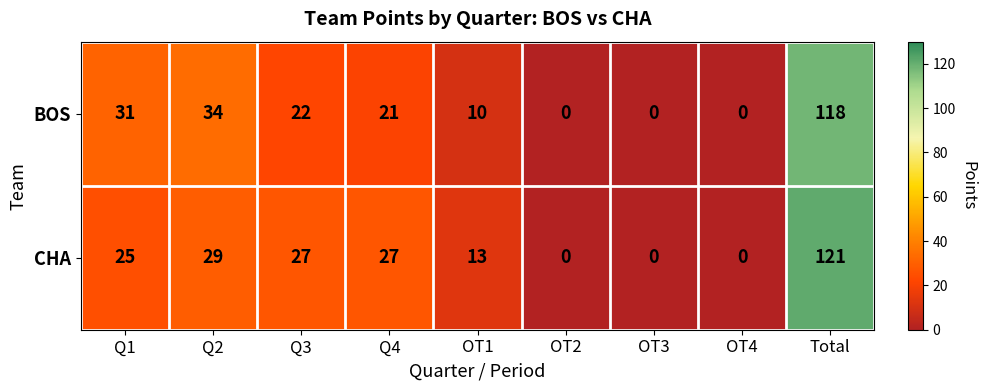

What is the sum of the BOS values at OT2 and Q1?

31